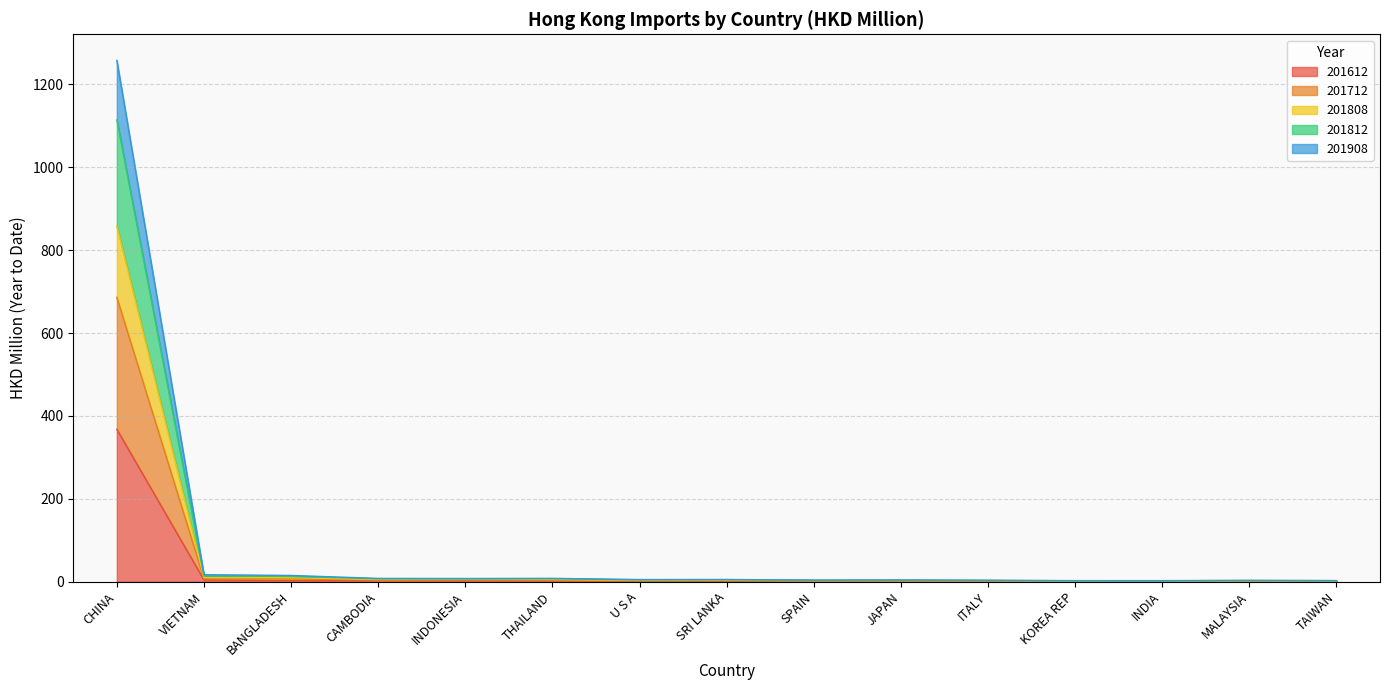

What position from the right is MALAYSIA?

2